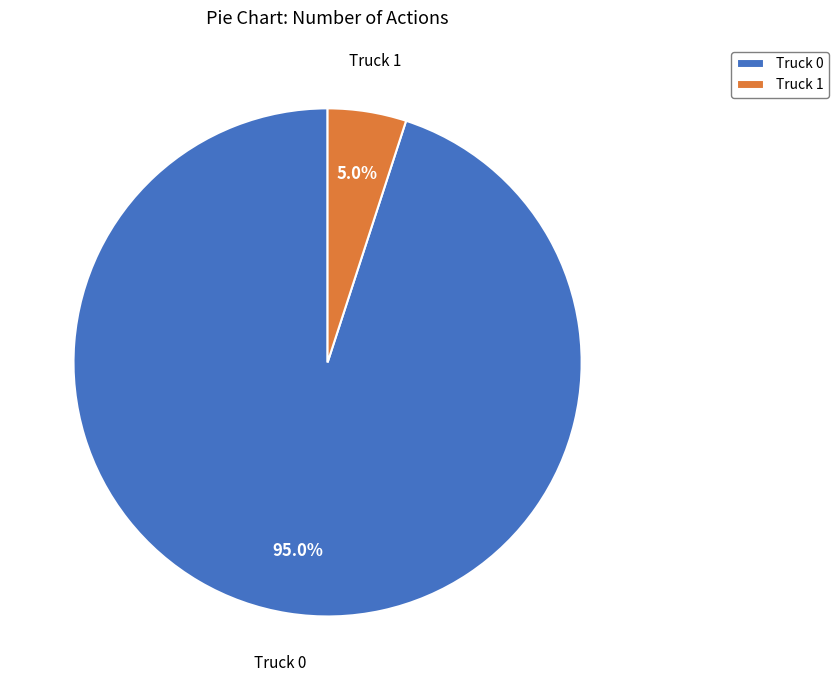

Does Truck 0 account for over 50% of the chart?

Yes